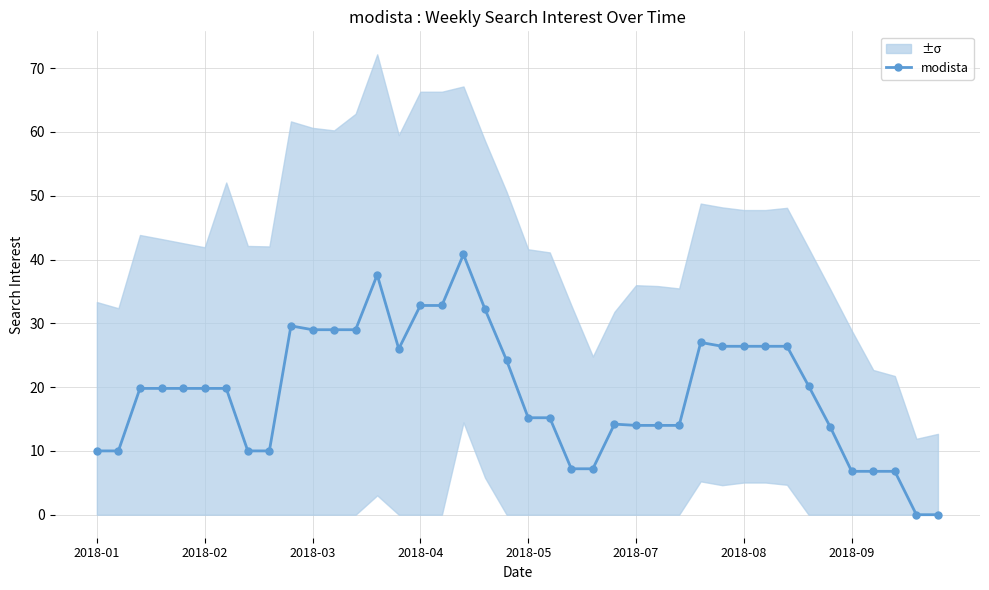

True or false: modista has more than 2 points higher than both neighbors.

True